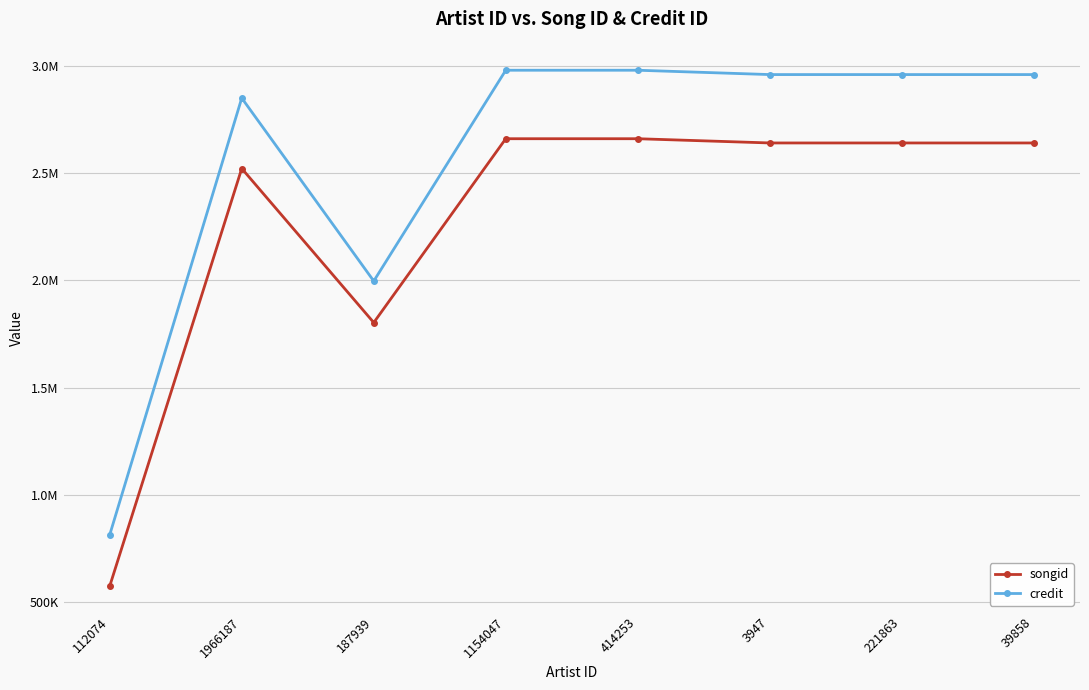

Rank the series by their maximum value, from lowest to highest.

songid, credit